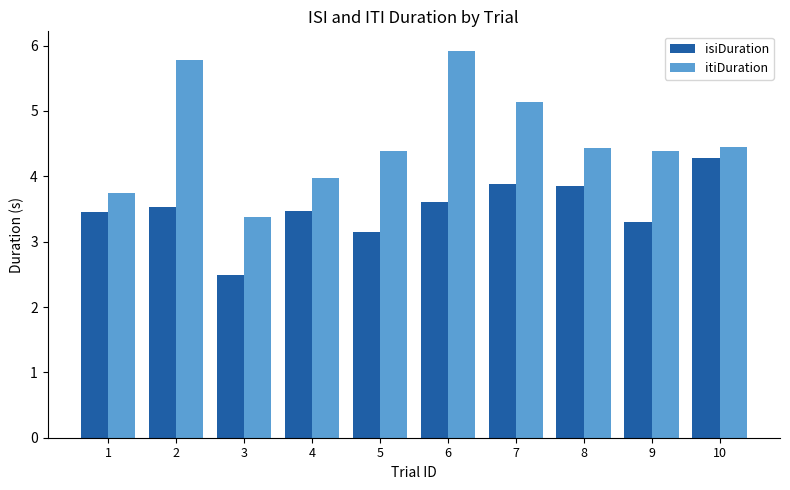

What is the average value of the itiDuration series?

4.6